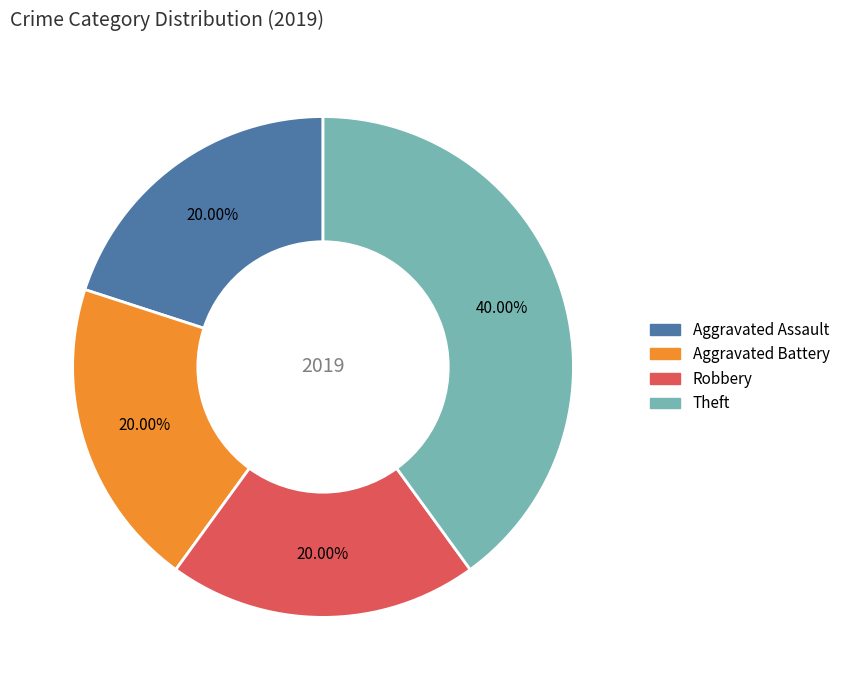

Does any single category account for the majority?

No